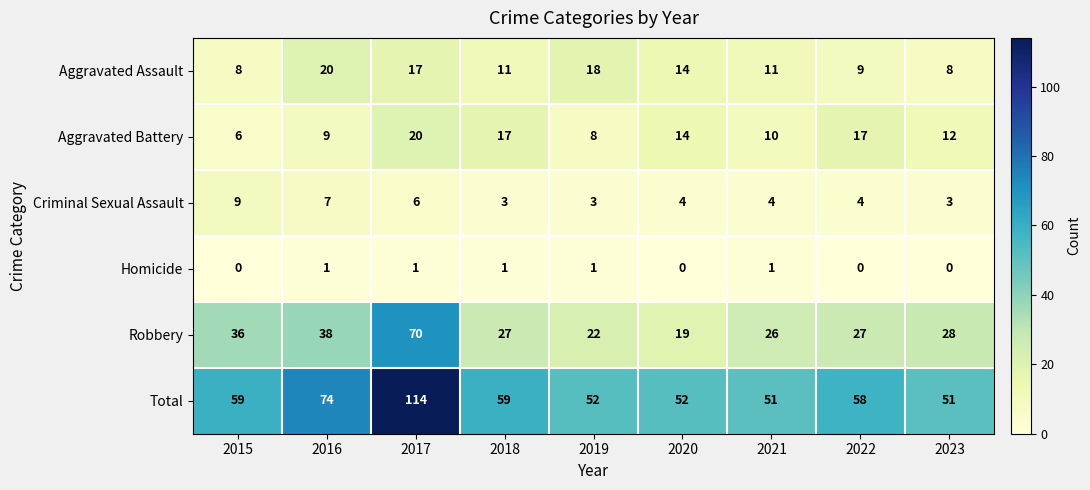

What is the maximum value shown in the chart?

114